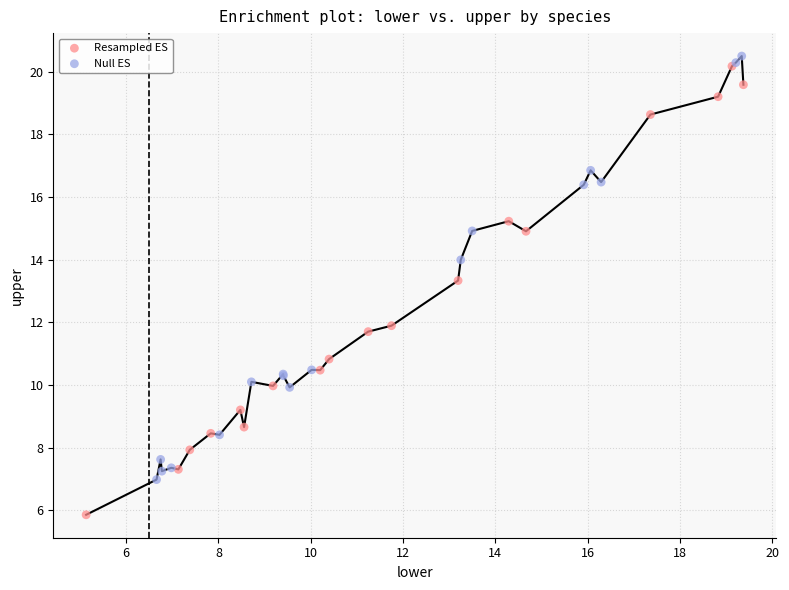

What are all the series names shown in the legend?

Resampled ES, Null ES